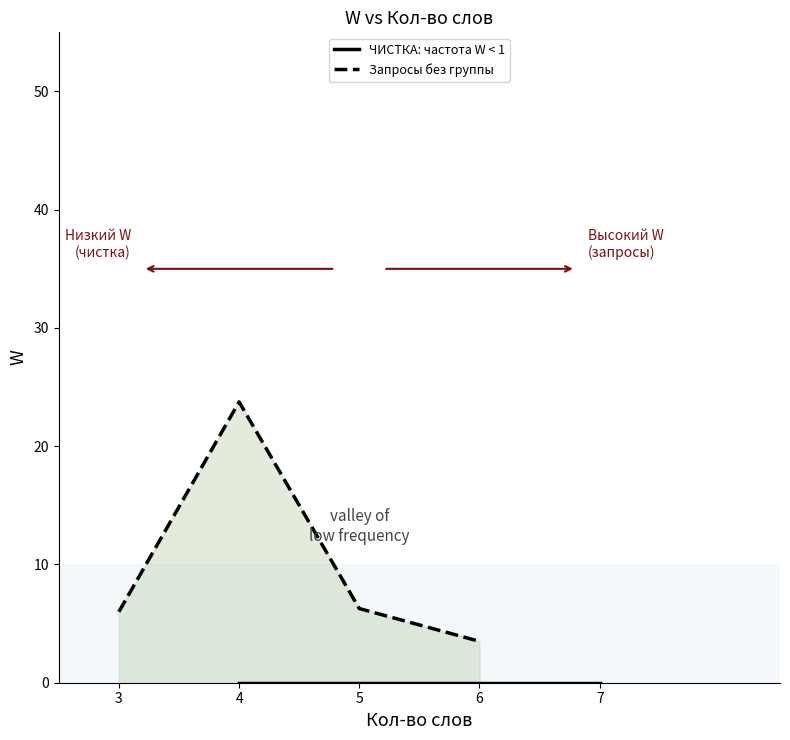

Reading right to left, extract all data points from this chart.

ЧИСТКА: частота W < 1: 0.0	0.0	0.0	0.0
Запросы без группы: 3.5	6.3	23.8	6.0